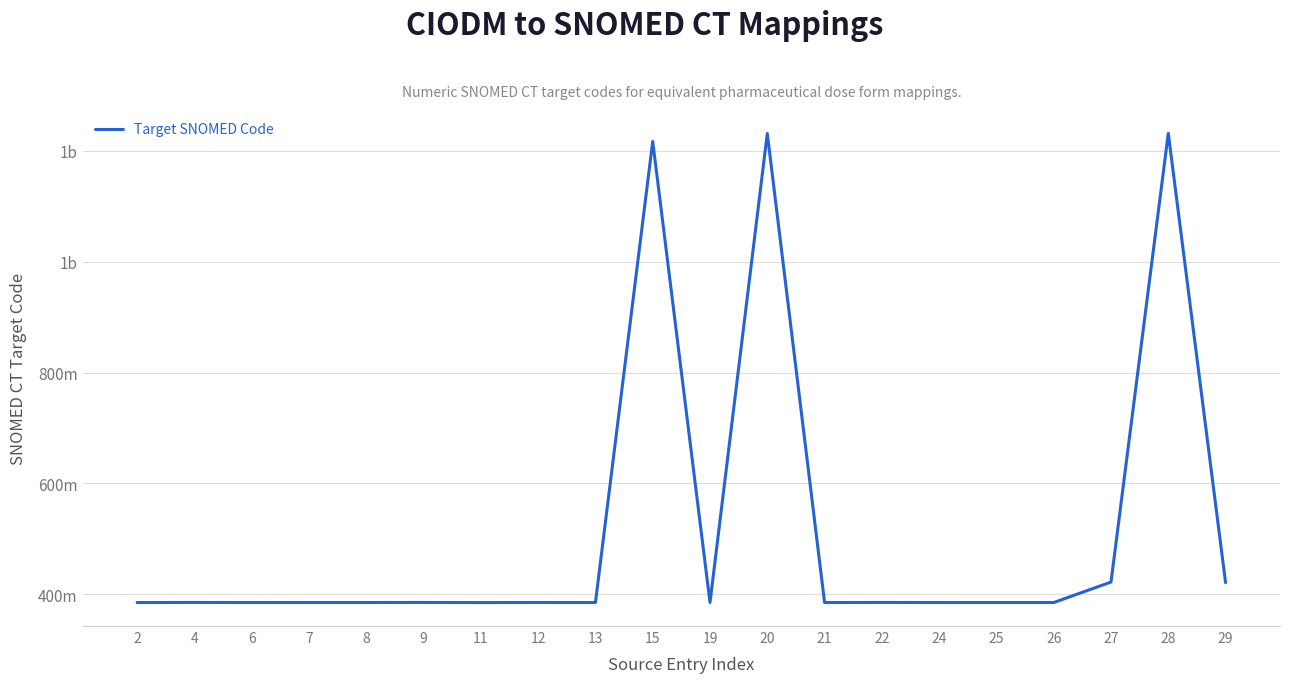

Does the chart have visible grid lines?

Yes